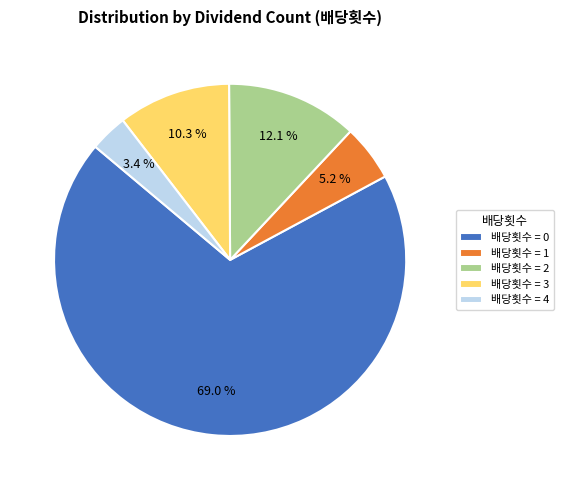

Does any single category account for the majority?

Yes